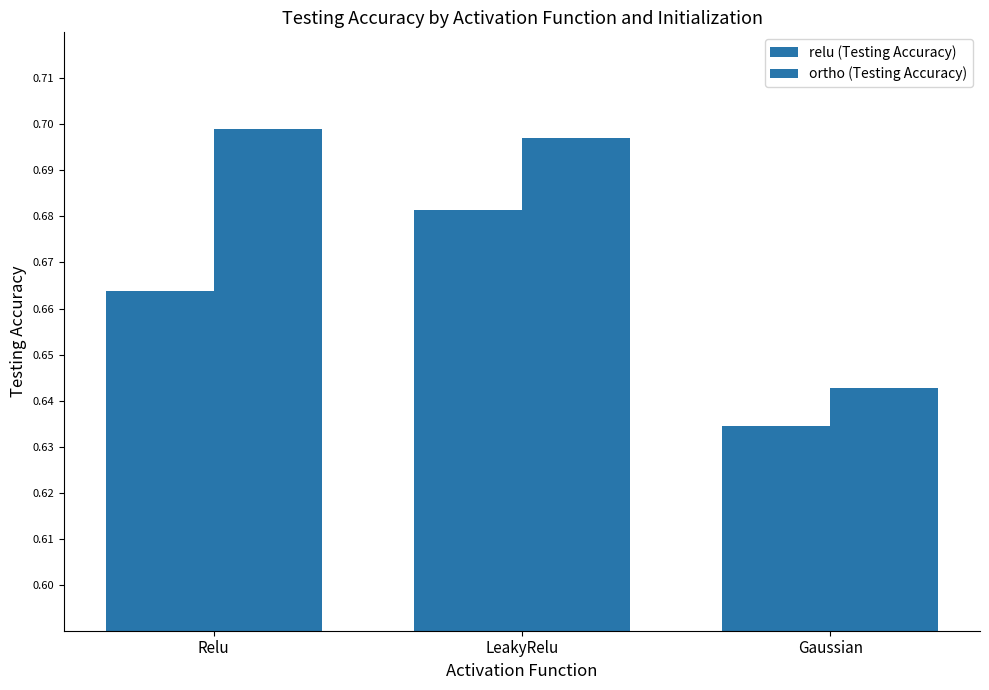

Count the number of categories in the chart.

3